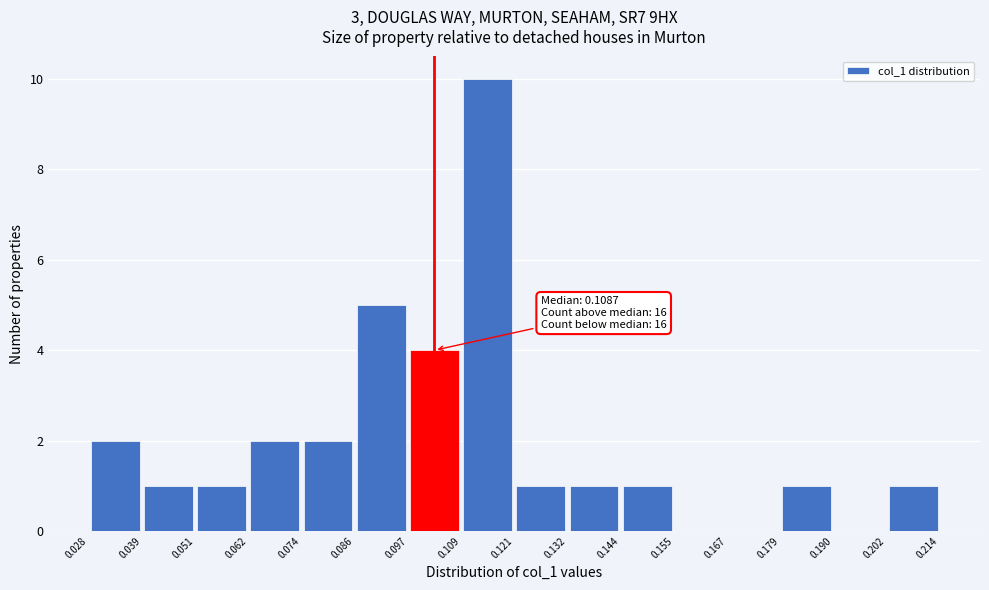

Which range on the x-axis has the tallest bar?

0.109 to 0.121